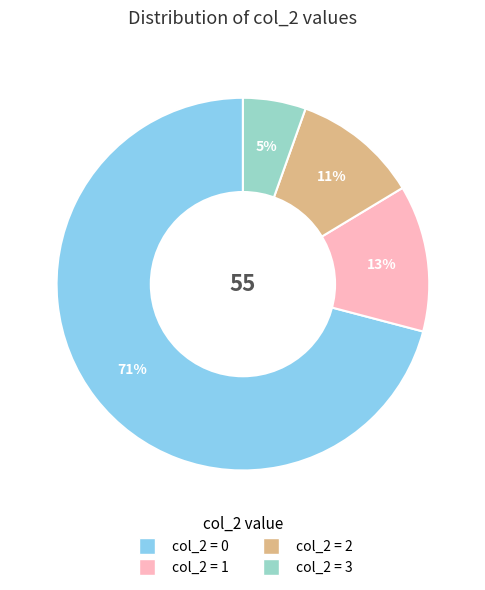

To the nearest percent, what is the average slice percentage?

25%